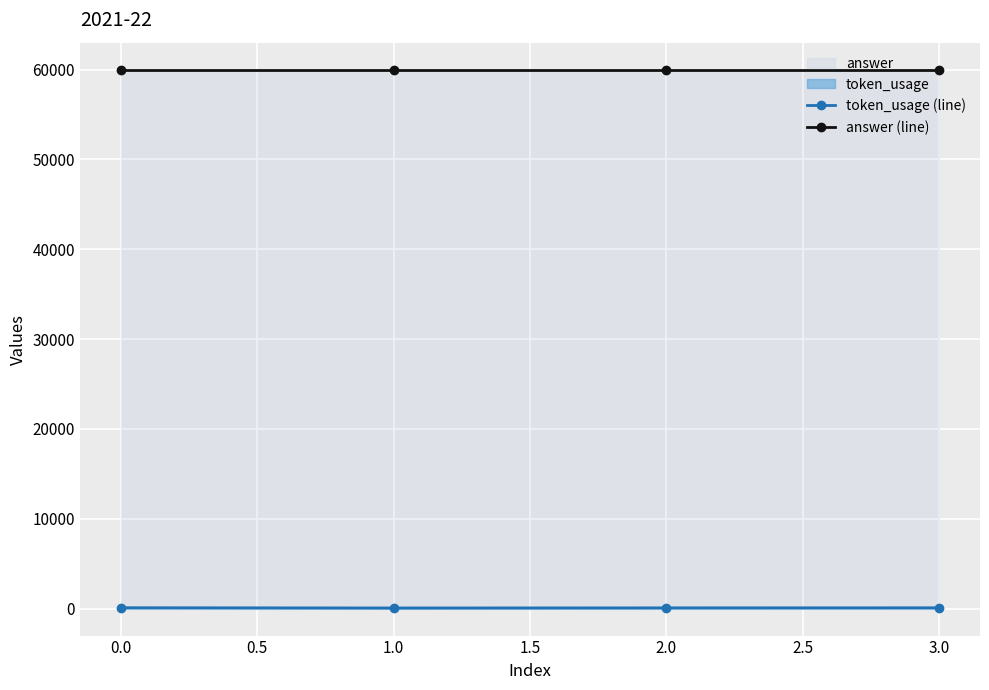

Which series has the largest range (max minus min)?

token_usage (line)